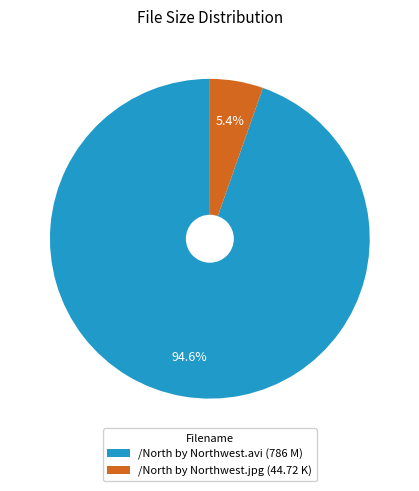

Which slice is the largest?

/North by Northwest.avi